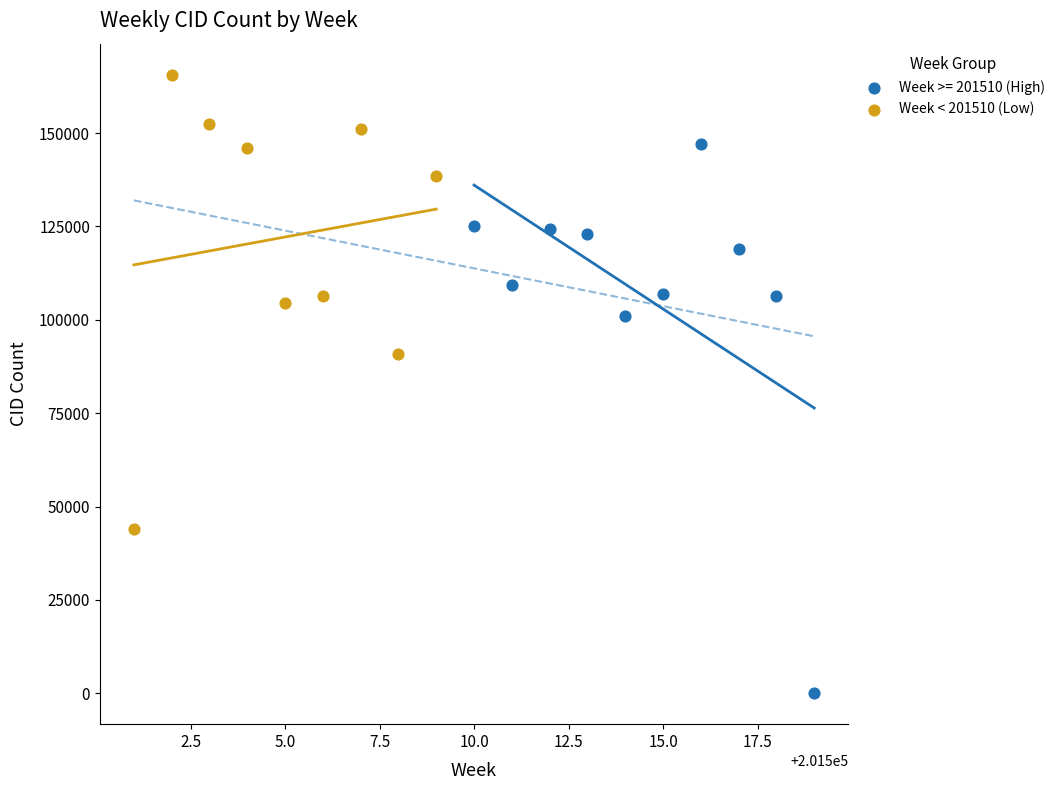

Which series reaches the minimum Y coordinate?

Week >= 201510 (High)